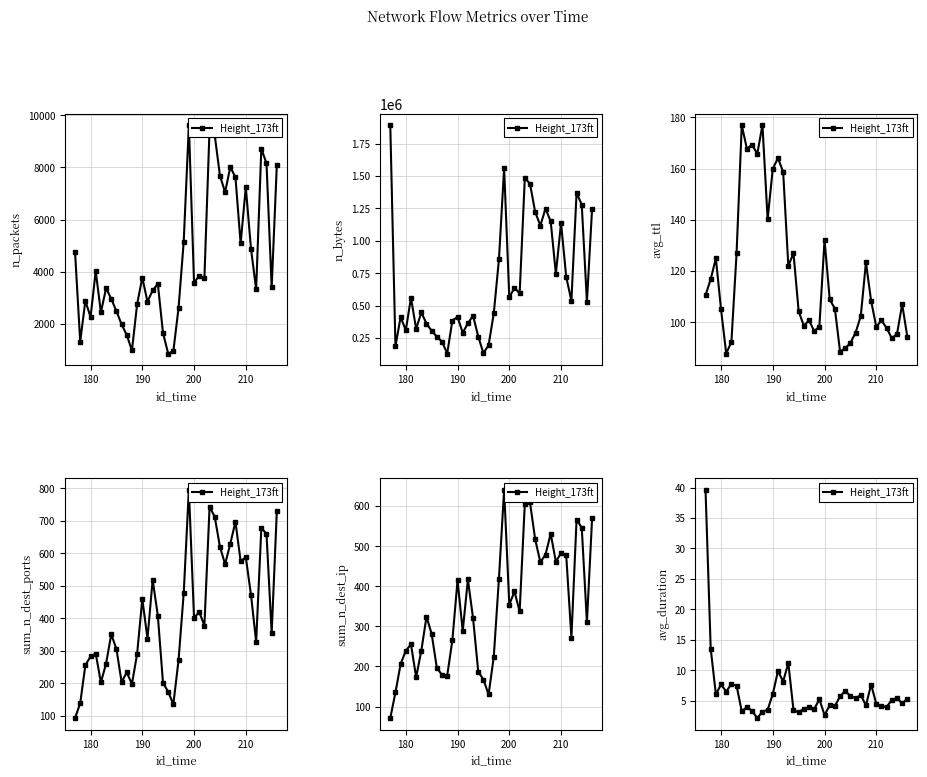

Reading left to right, extract all data points from this chart.

39.7	13.5	6.0	7.7	6.5	7.7	7.5	3.2	4.0	3.3	2.1	3.2	3.5	6.1	9.8	8.1	11.2	3.4	3.0	3.7	3.9	3.6	5.2	2.6	4.2	4.1	5.7	6.6	5.7	5.4	5.9	4.2	7.6	4.5	4.0	4.0	5.1	5.4	4.5	5.3